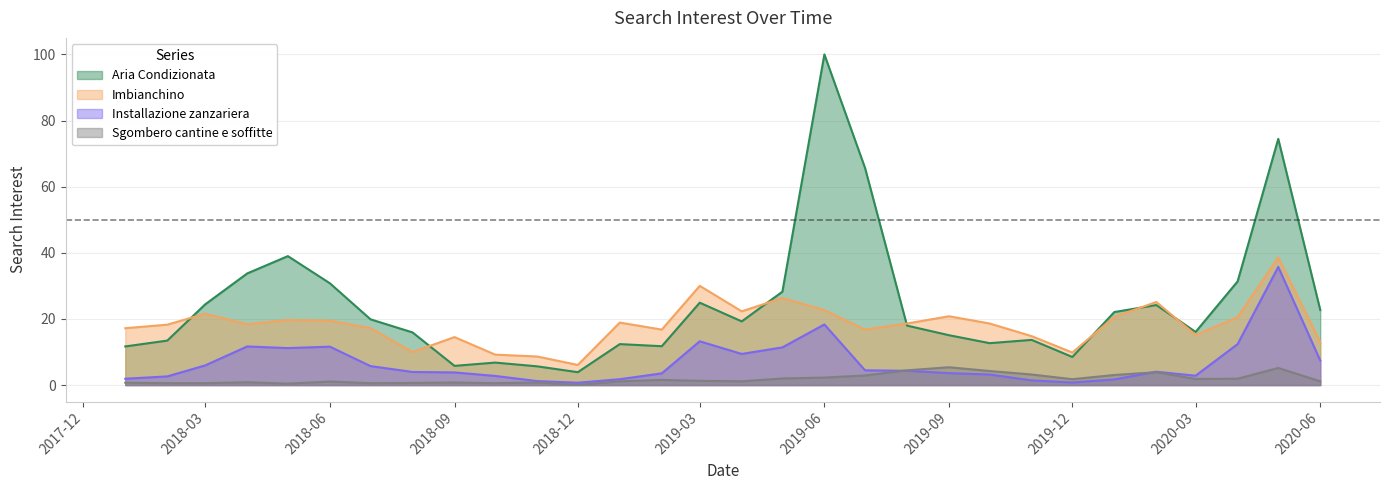

What is the approximate value of Aria Condizionata at 2018-07-01?

19.9